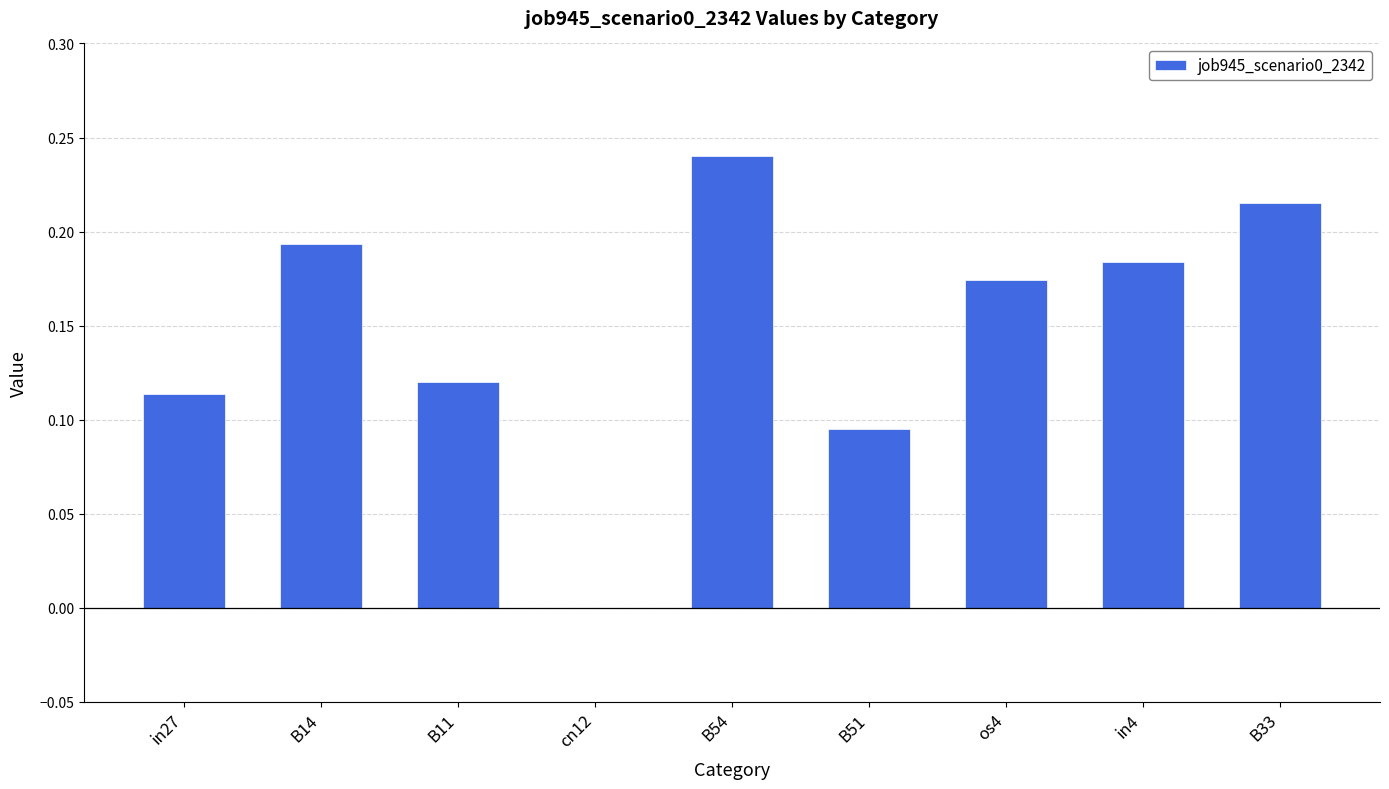

At which label is the value closest to 0?

cn12